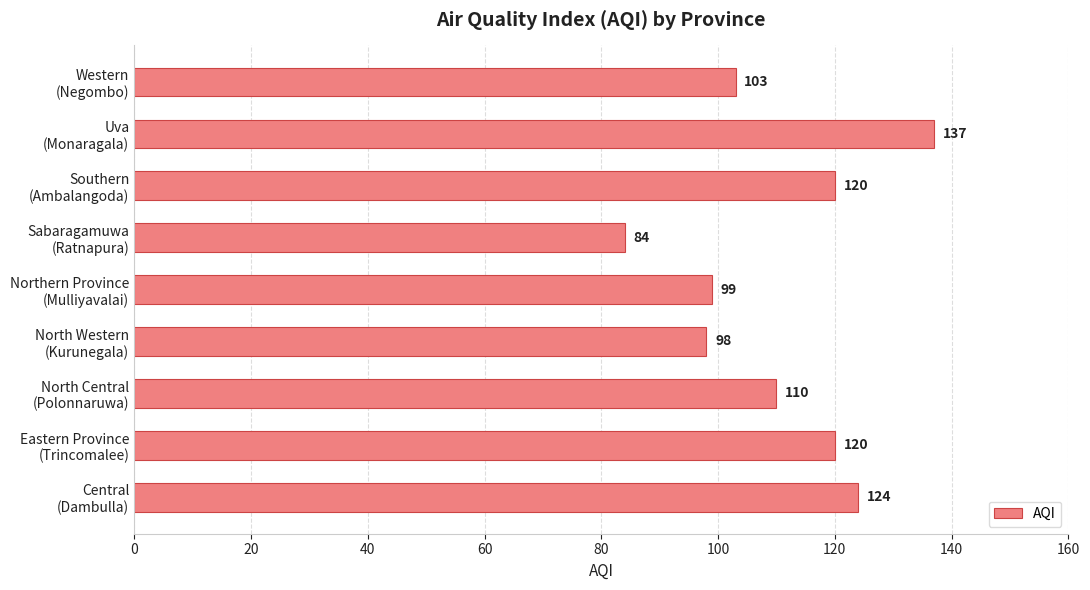

At which category does the chart reach its peak across all series?

Uva
(Monaragala)